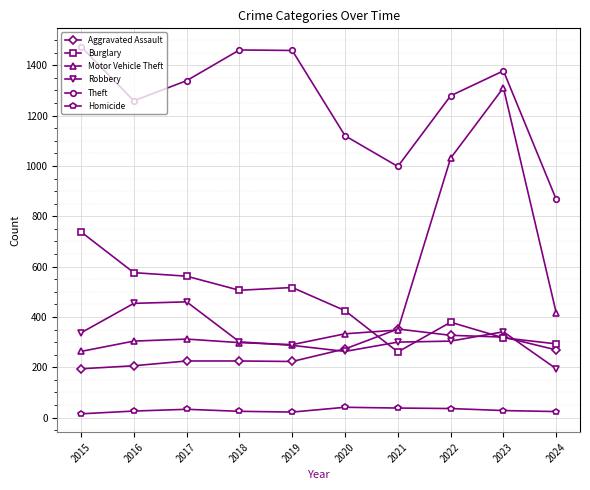

True or false: Motor Vehicle Theft has more than 2 interior local peaks.

False